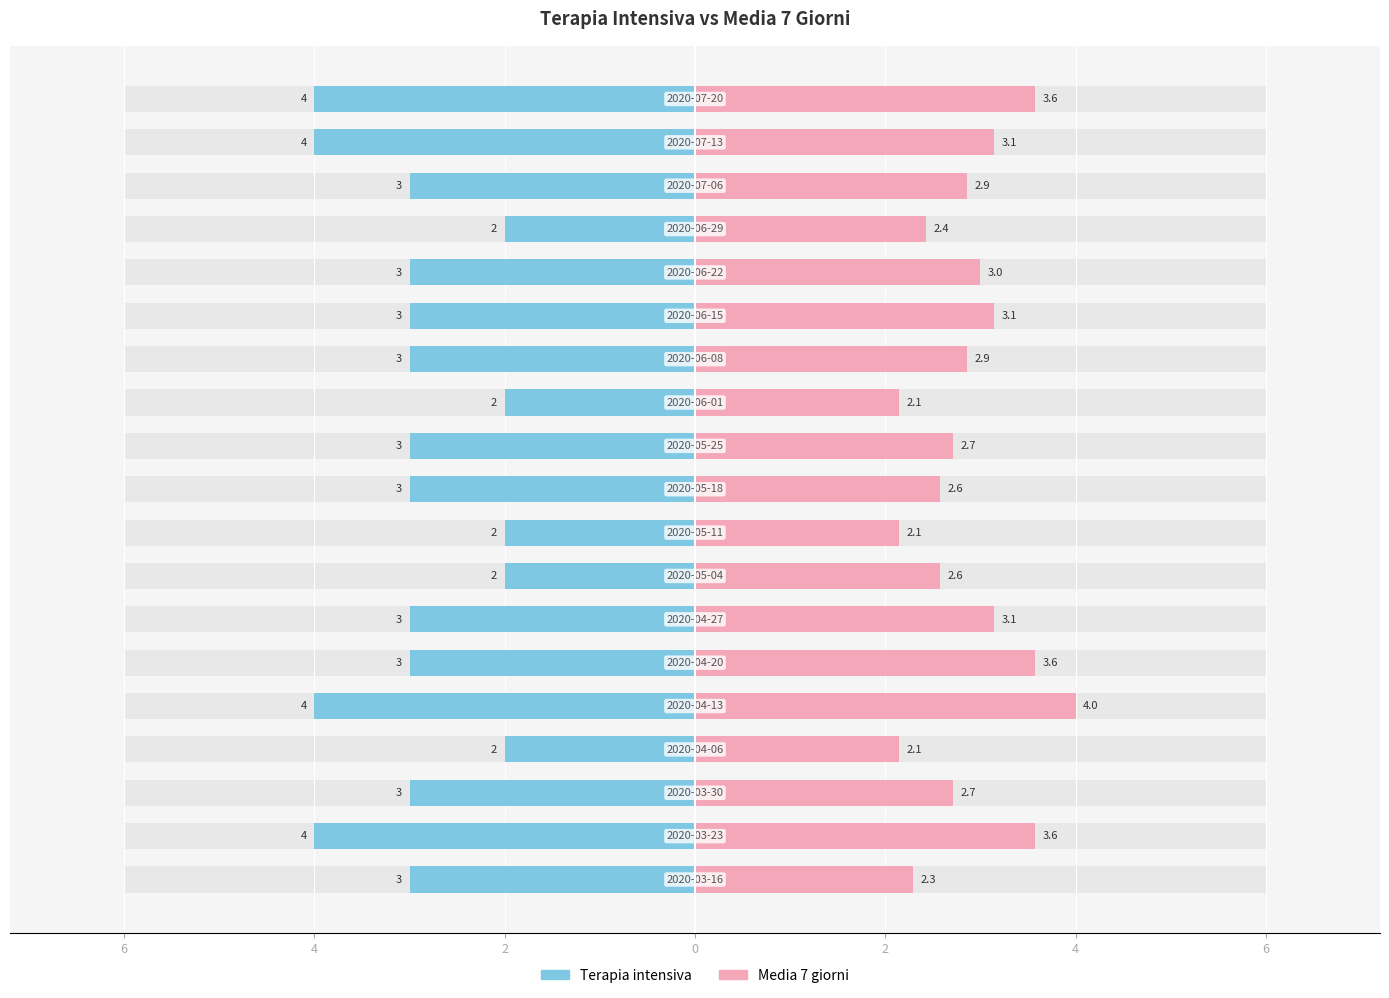

Are the bars grouped side by side (vs. stacked)?

Yes